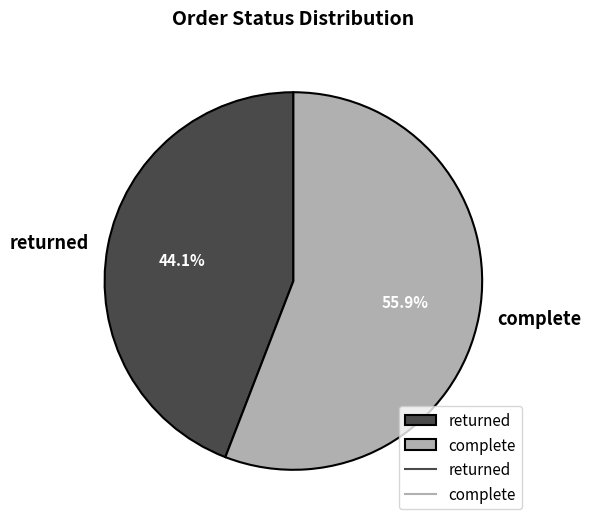

What is the ratio of the value at returned to the value at complete?

0.8